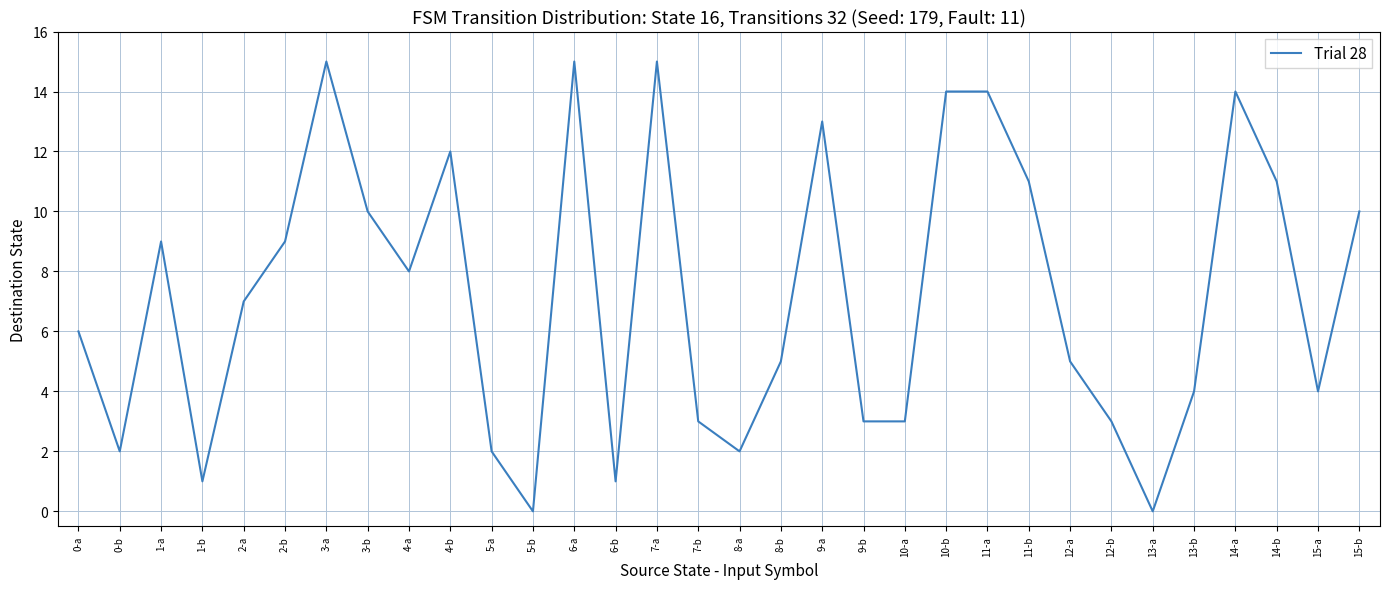

True or false: the data shows 9 at 1-a.

True